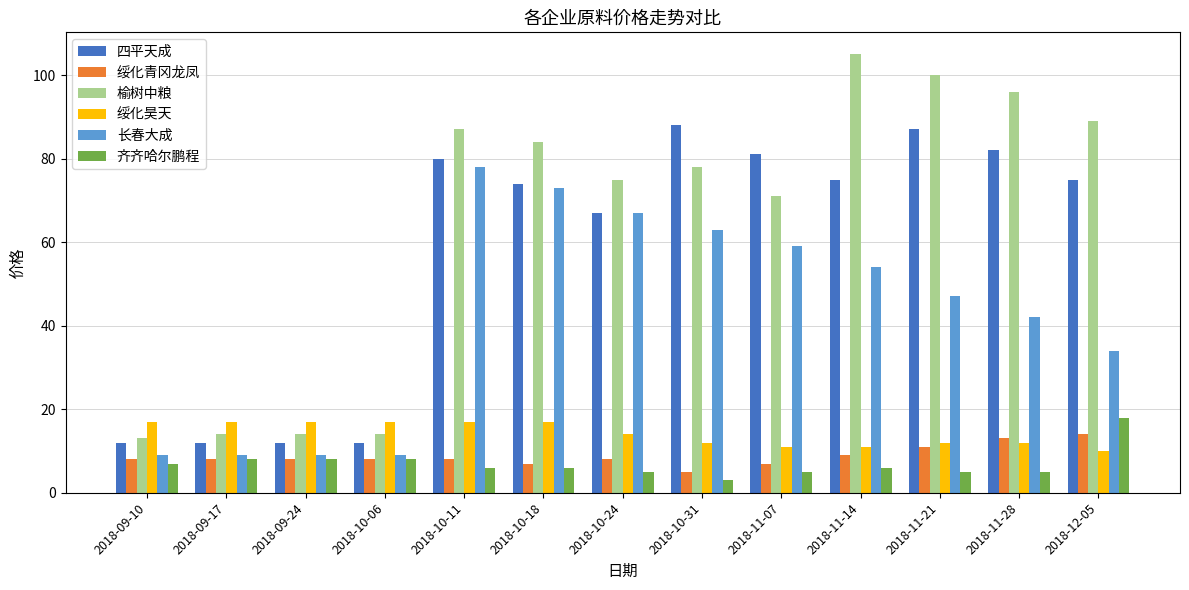

What position from the right is 2018-09-24?

11